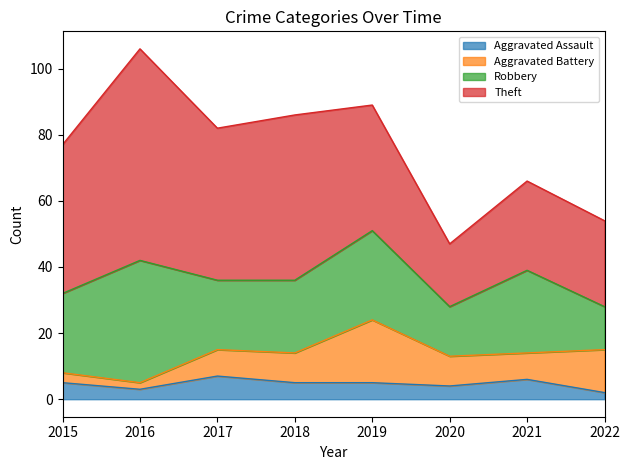

What is the total value across all series at 2015?

77